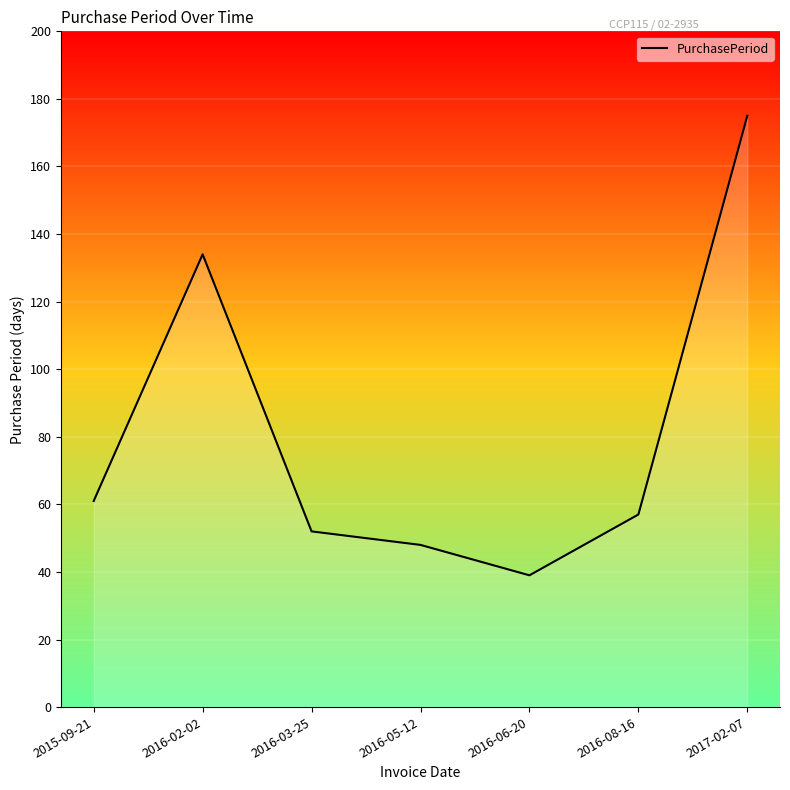

What is the smallest value displayed?

39